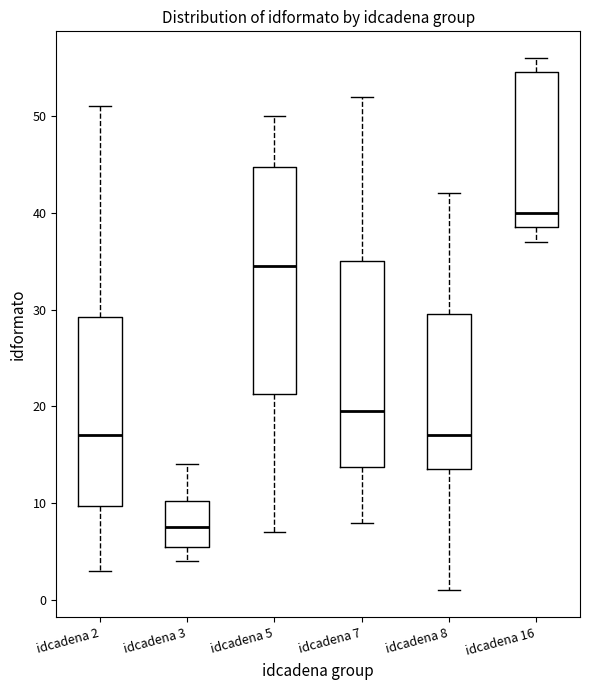

Which box's median line is the highest?

idcadena 16